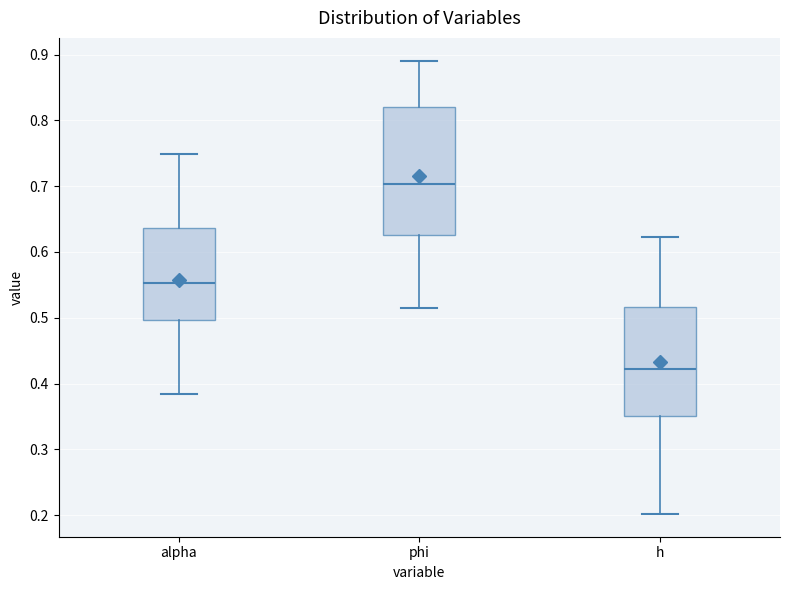

Reading left to right, transcribe this box plot: for each box, give where its median line is, the range the box spans, and where its two whiskers end, as read against the y-axis. The values are not printed on the chart, so give them approximately, as read against the axis.

alpha: median 0.55, box 0.50 to 0.64, whiskers 0.38 to 0.75
phi: median 0.70, box 0.63 to 0.82, whiskers 0.52 to 0.89
h: median 0.42, box 0.35 to 0.52, whiskers 0.20 to 0.62